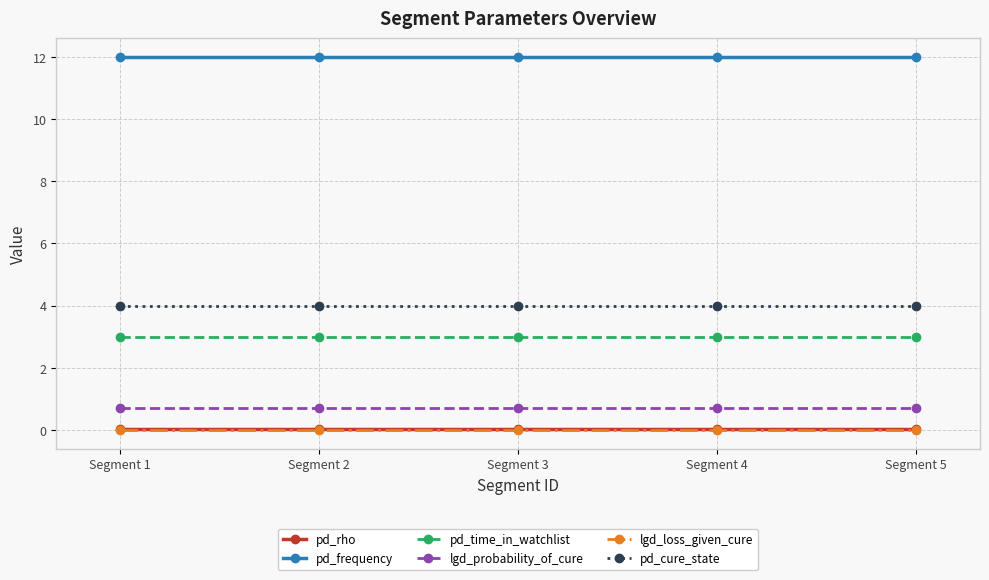

Which series has the largest total across all categories?

pd_frequency